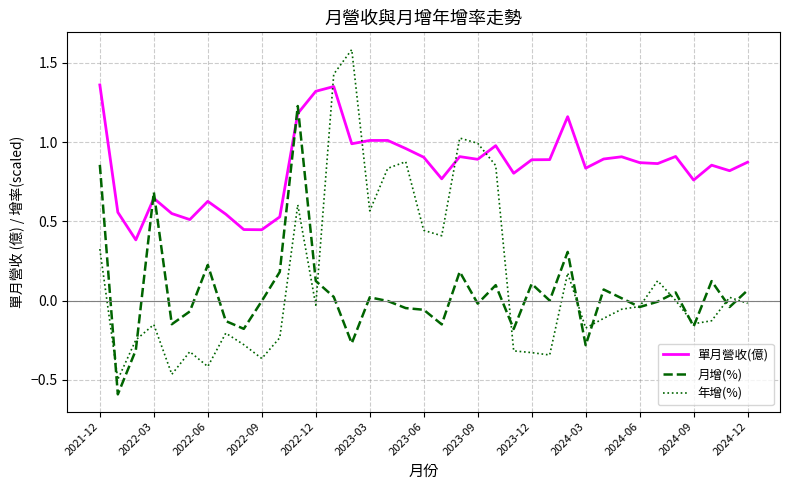

List the series in order of their peak value, highest first.

年增(%), 單月營收(億), 月增(%)